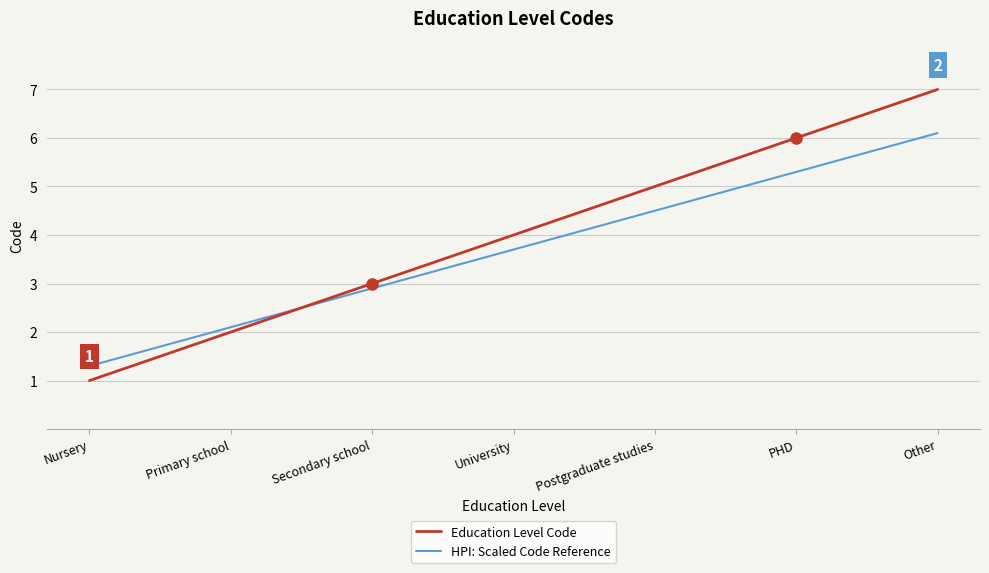

Which series changed the most between Nursery and Postgraduate studies?

Education Level Code